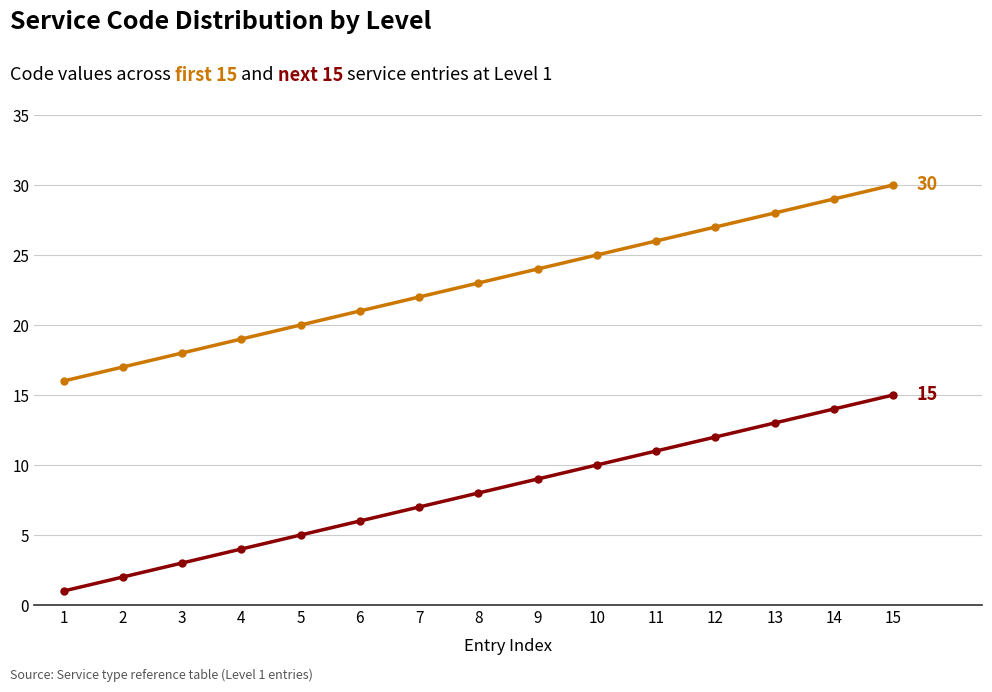

At which category is the sum across all series the highest?

15